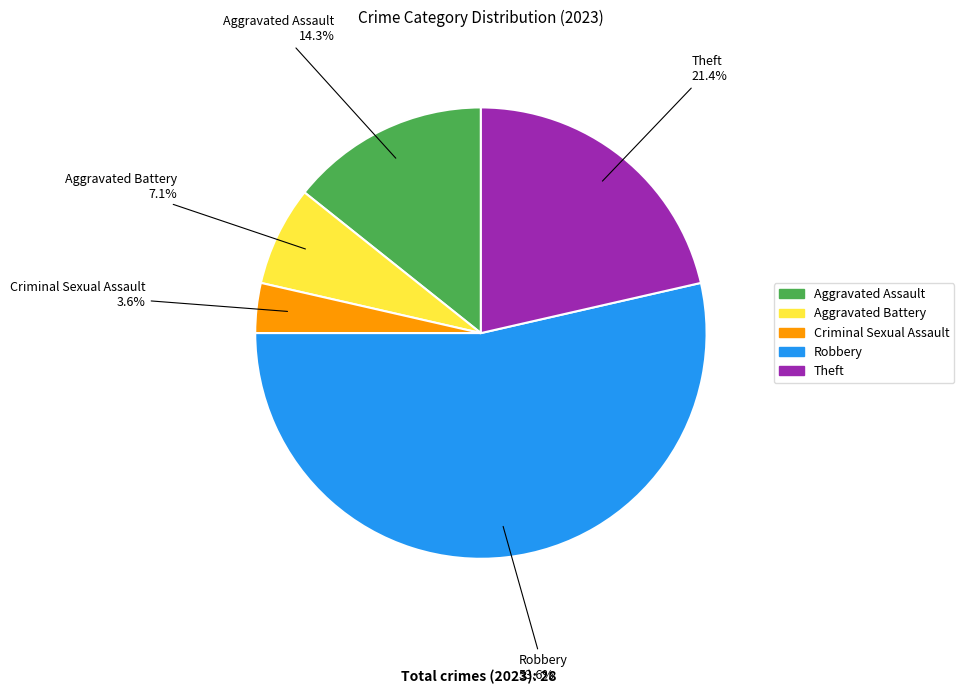

How many segments does this pie chart have?

5